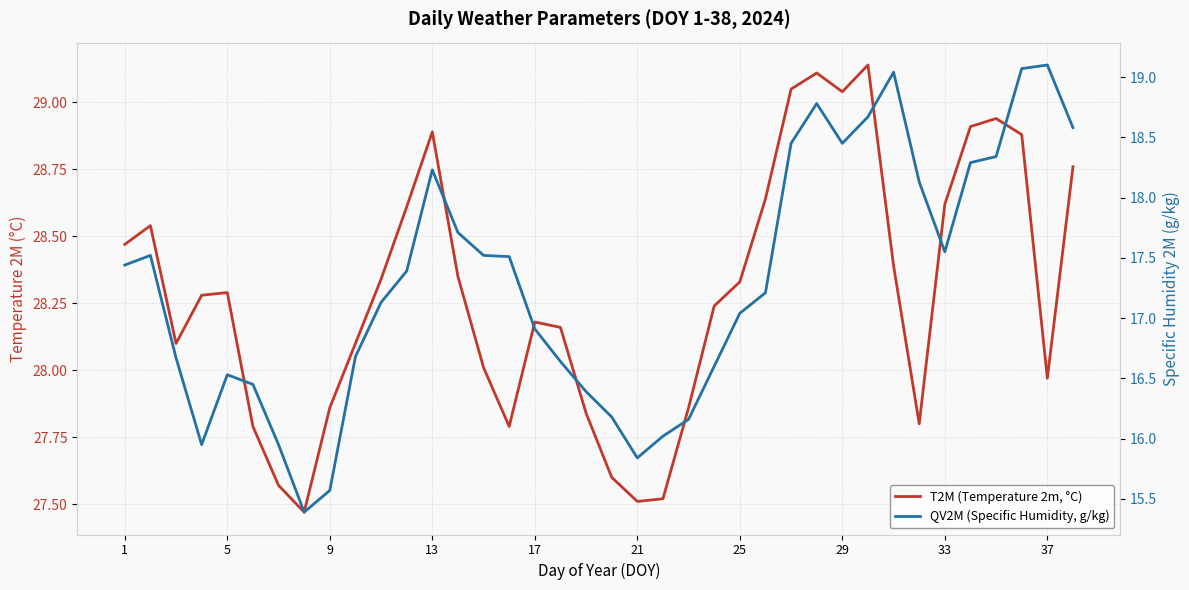

List the series in order of their overall mean, lowest first.

QV2M (Specific Humidity, g/kg), T2M (Temperature 2m, °C)